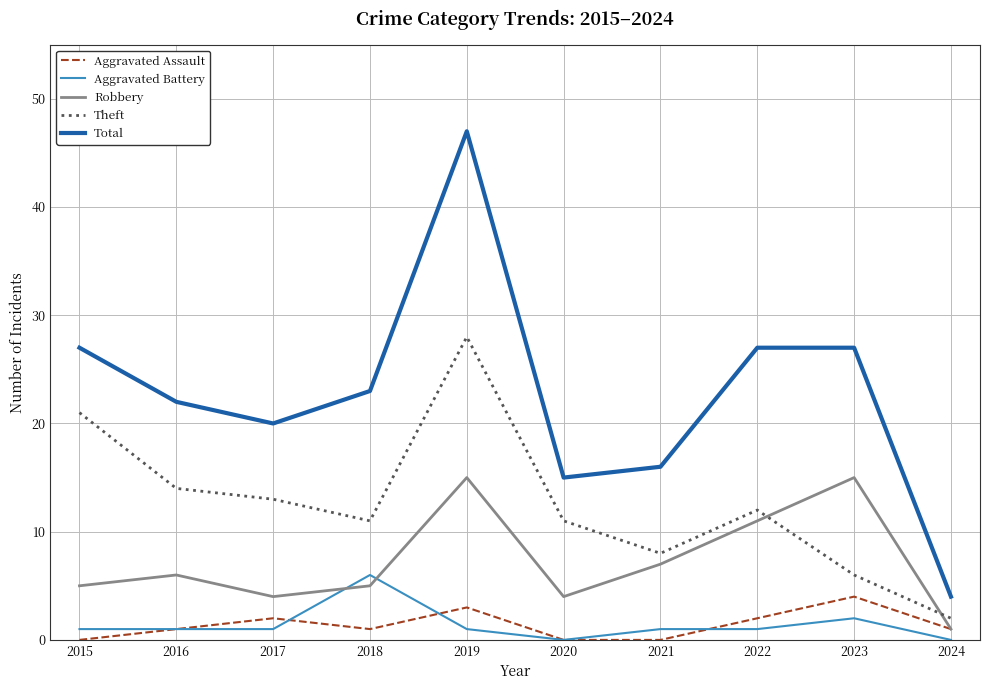

Which series changed the most between 2015 and 2024?

Total